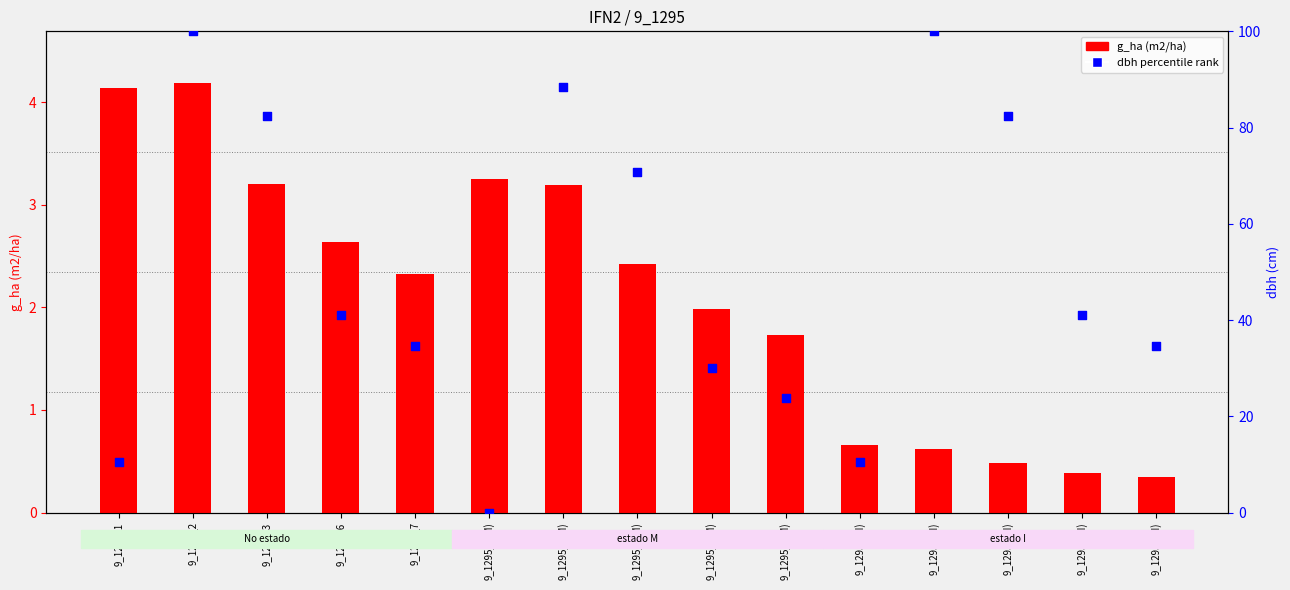

Is the value of g_ha (m2/ha) at 9_1295_6(M) greater than the value of dbh percentile rank at 9_1295_1(M)?

Yes